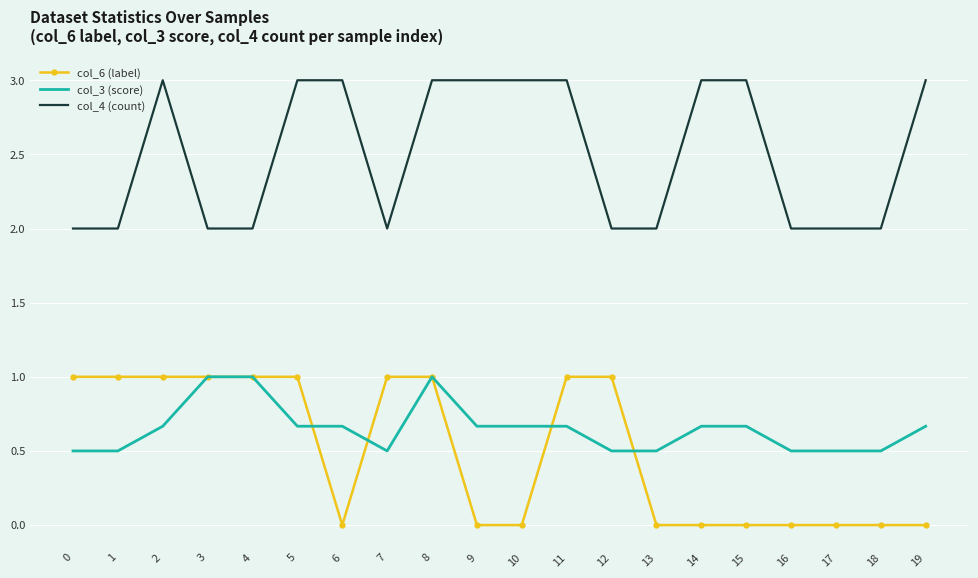

What is the approximate value of col_4 (count) at 13?

2.0